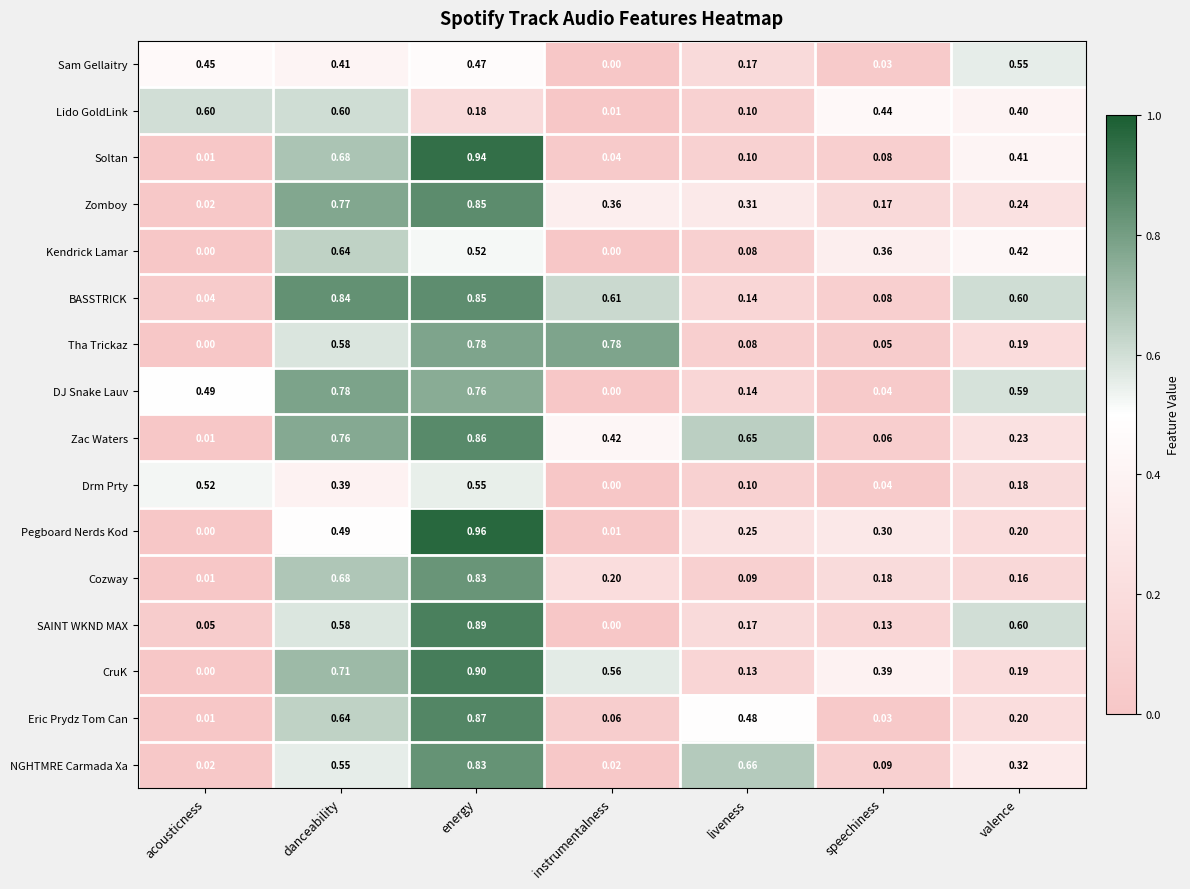

At which label is Eric Prydz Tom Can closest to 0?

acousticness